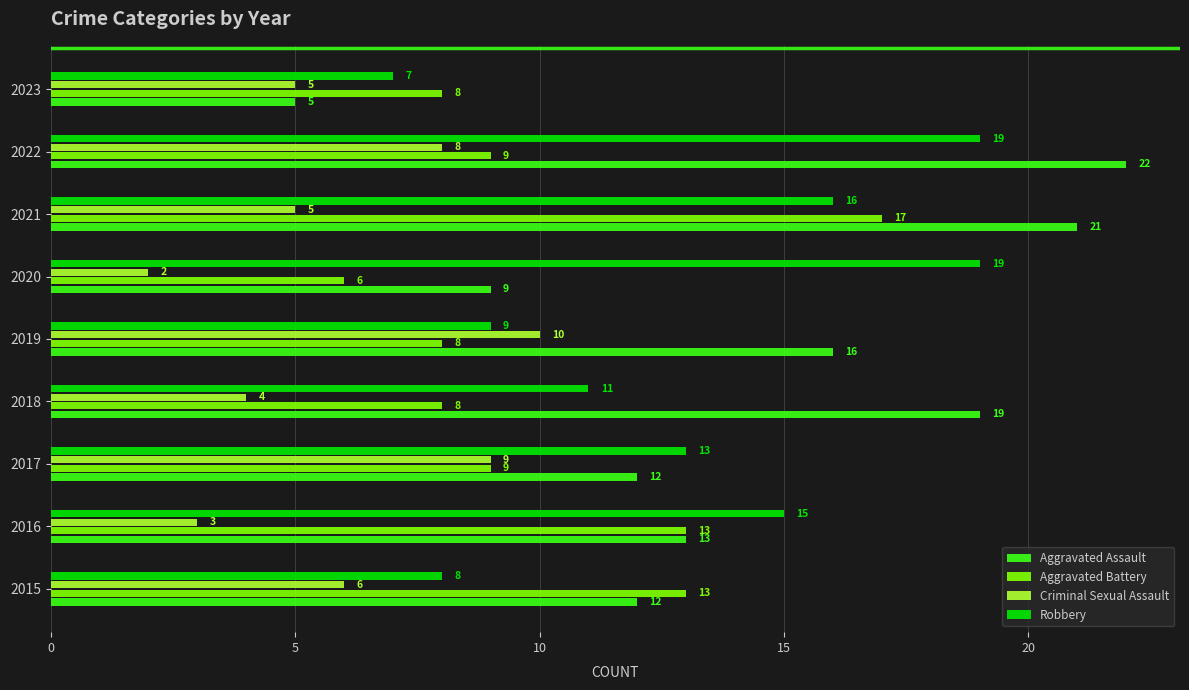

What is the minimum value for Aggravated Battery?

6